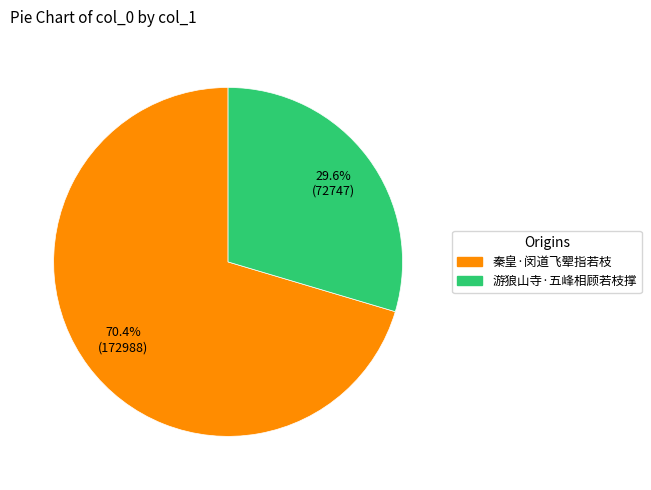

Does any single category account for the majority?

Yes